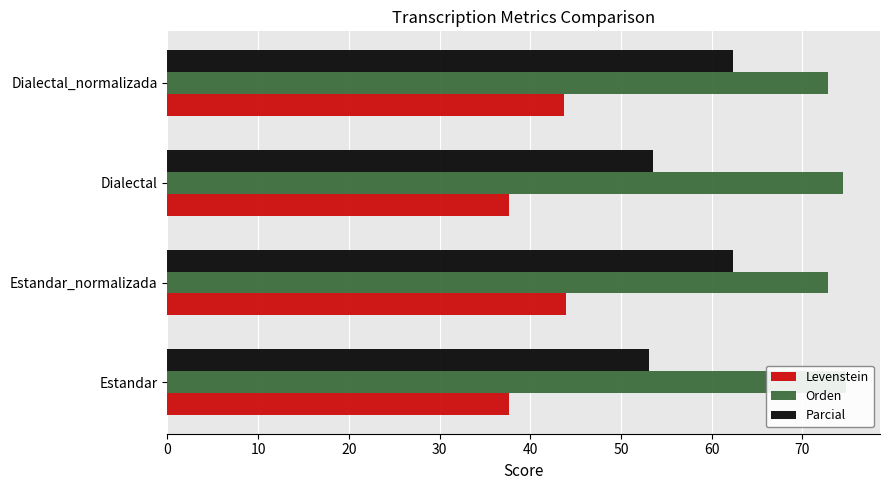

What is the sum of the Levenstein values at Dialectal and Estandar?

75.3